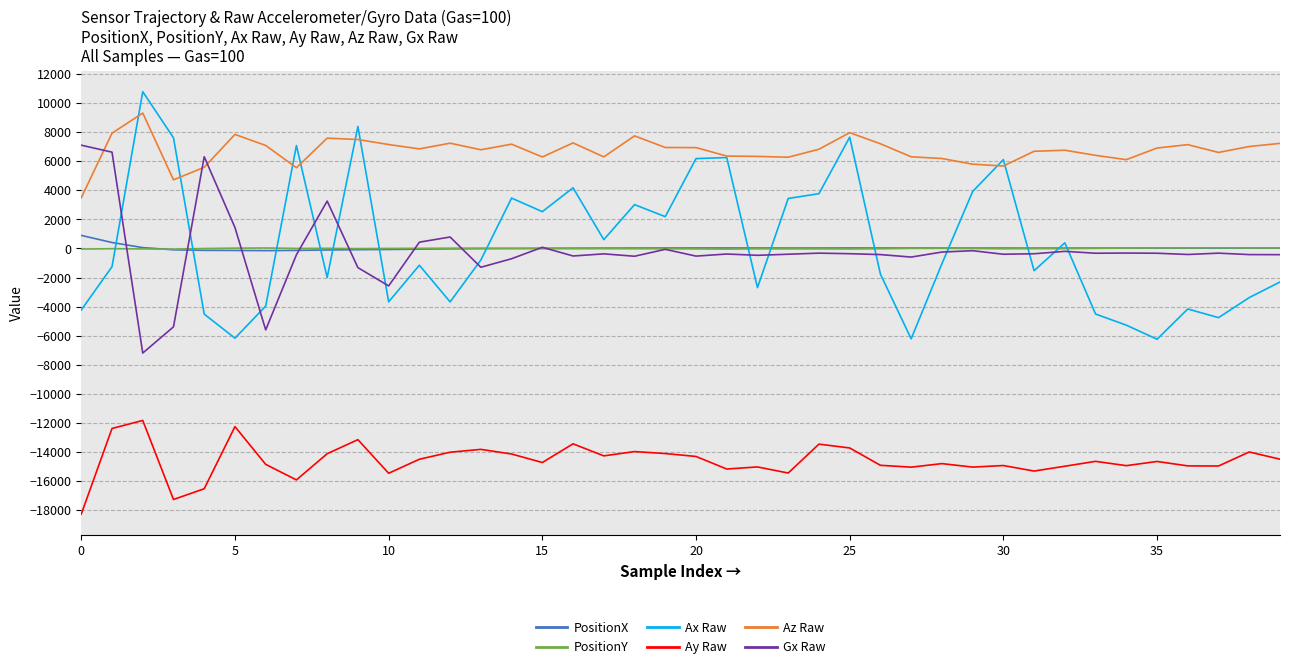

Which series has the largest total across all categories?

Az Raw